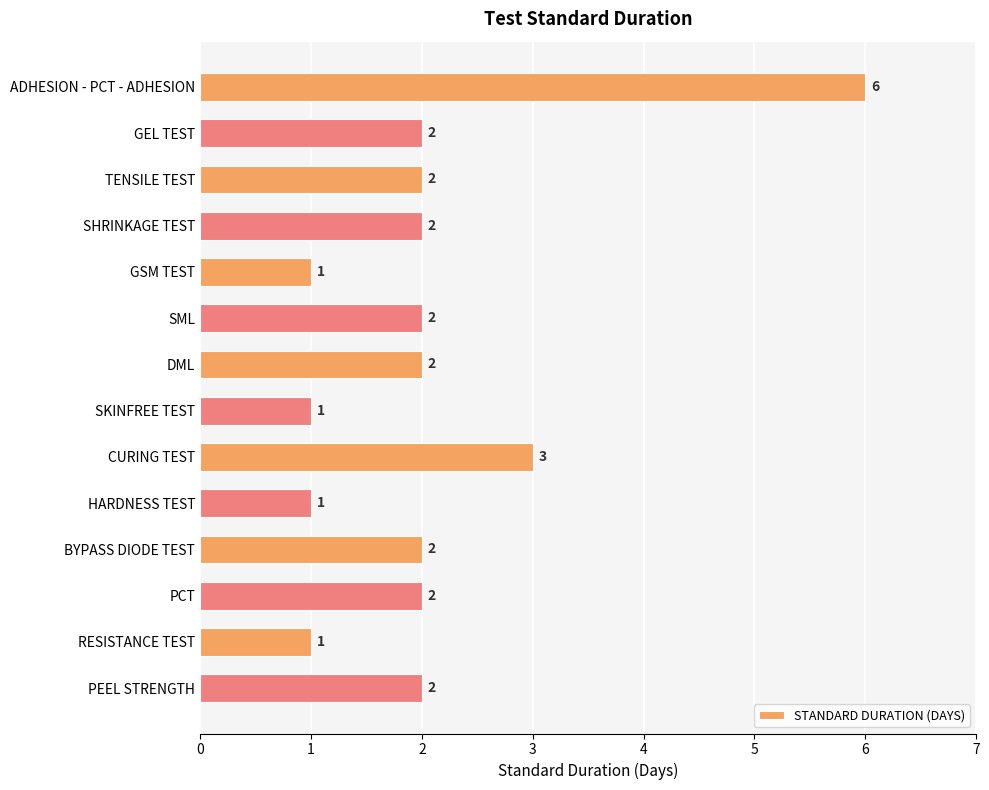

True or false: the data shows 2 at GEL TEST.

True